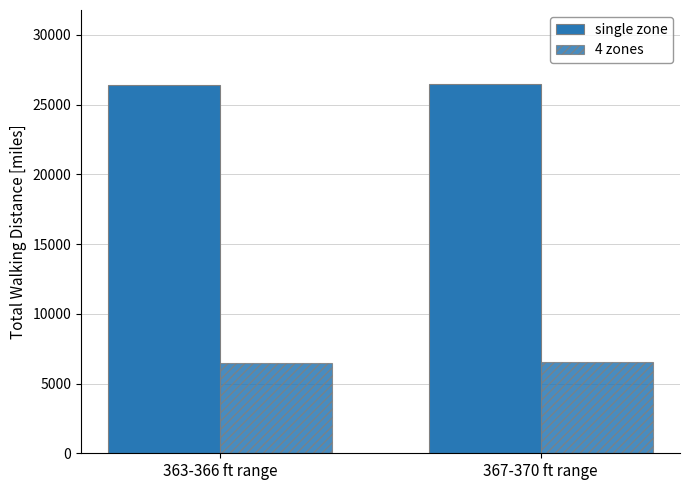

How many categories are shown in the chart?

2